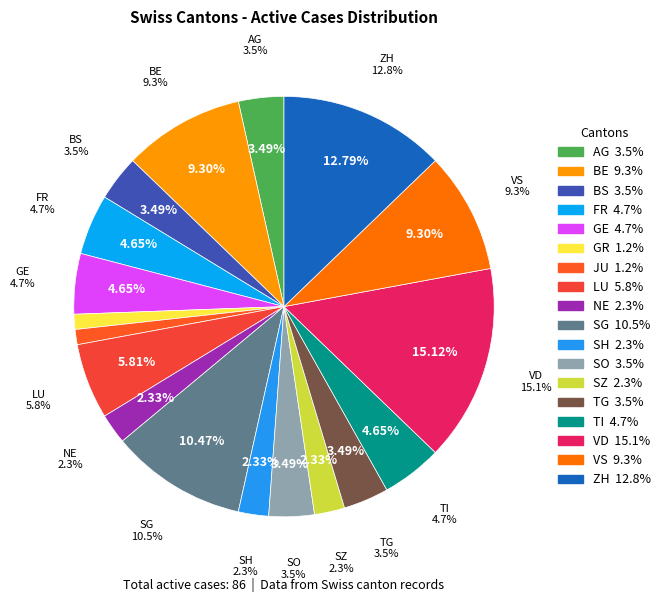

What is the smallest slice in the pie chart?

GR